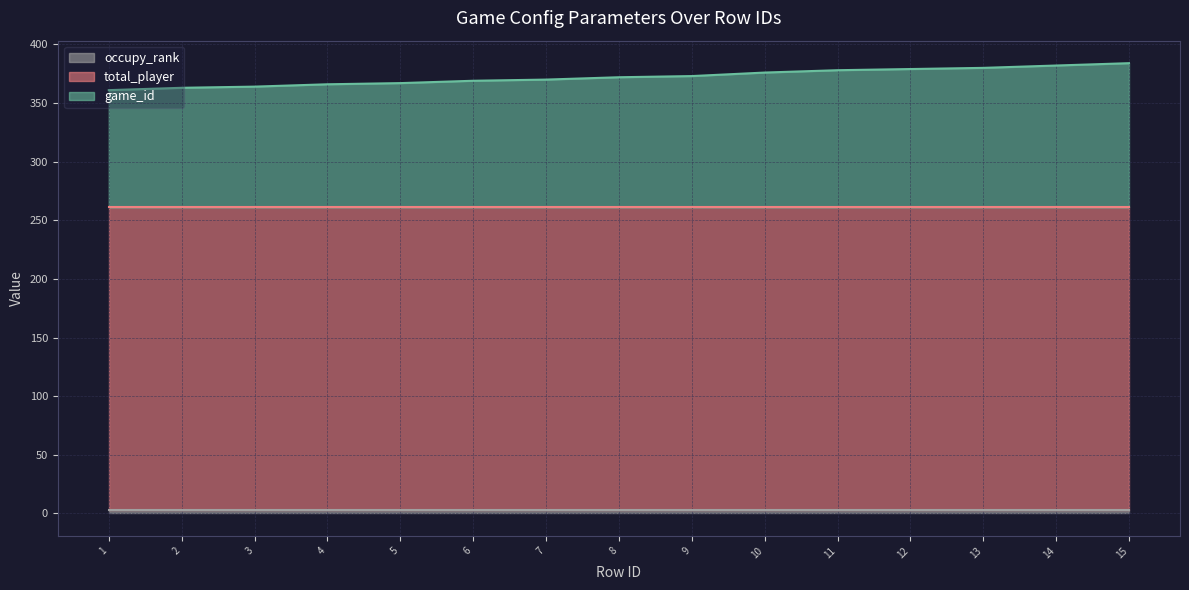

Rank the series at 11 from lowest to highest value.

occupy_rank, game_id, total_player